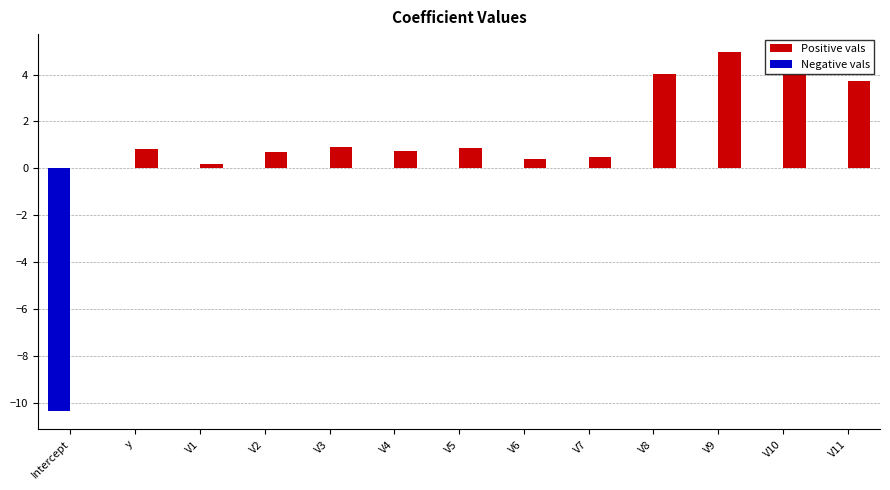

What is the total value across all series at V3?

0.9